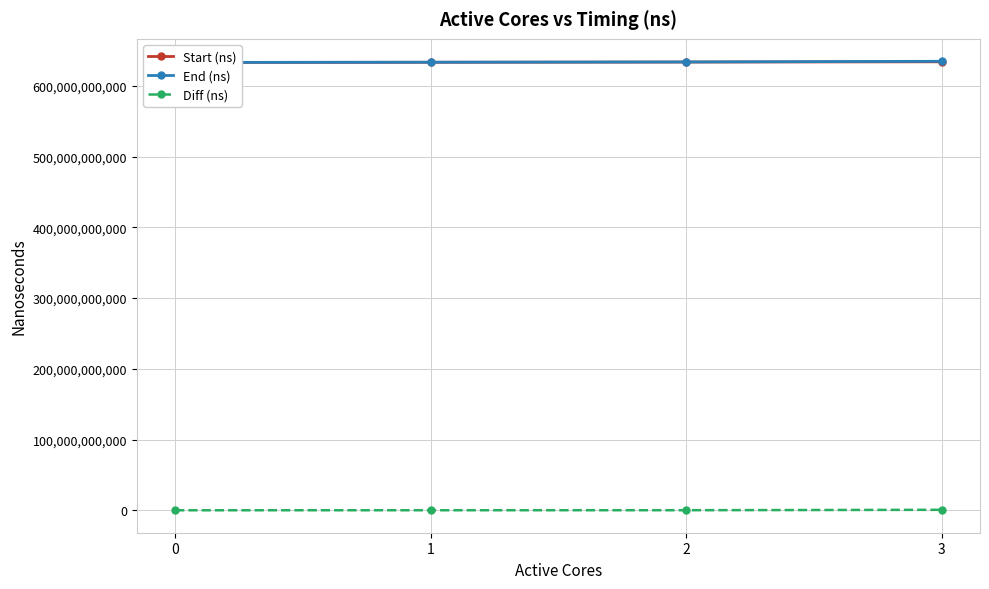

Rank the series at 2 from highest to lowest value.

End (ns), Start (ns), Diff (ns)